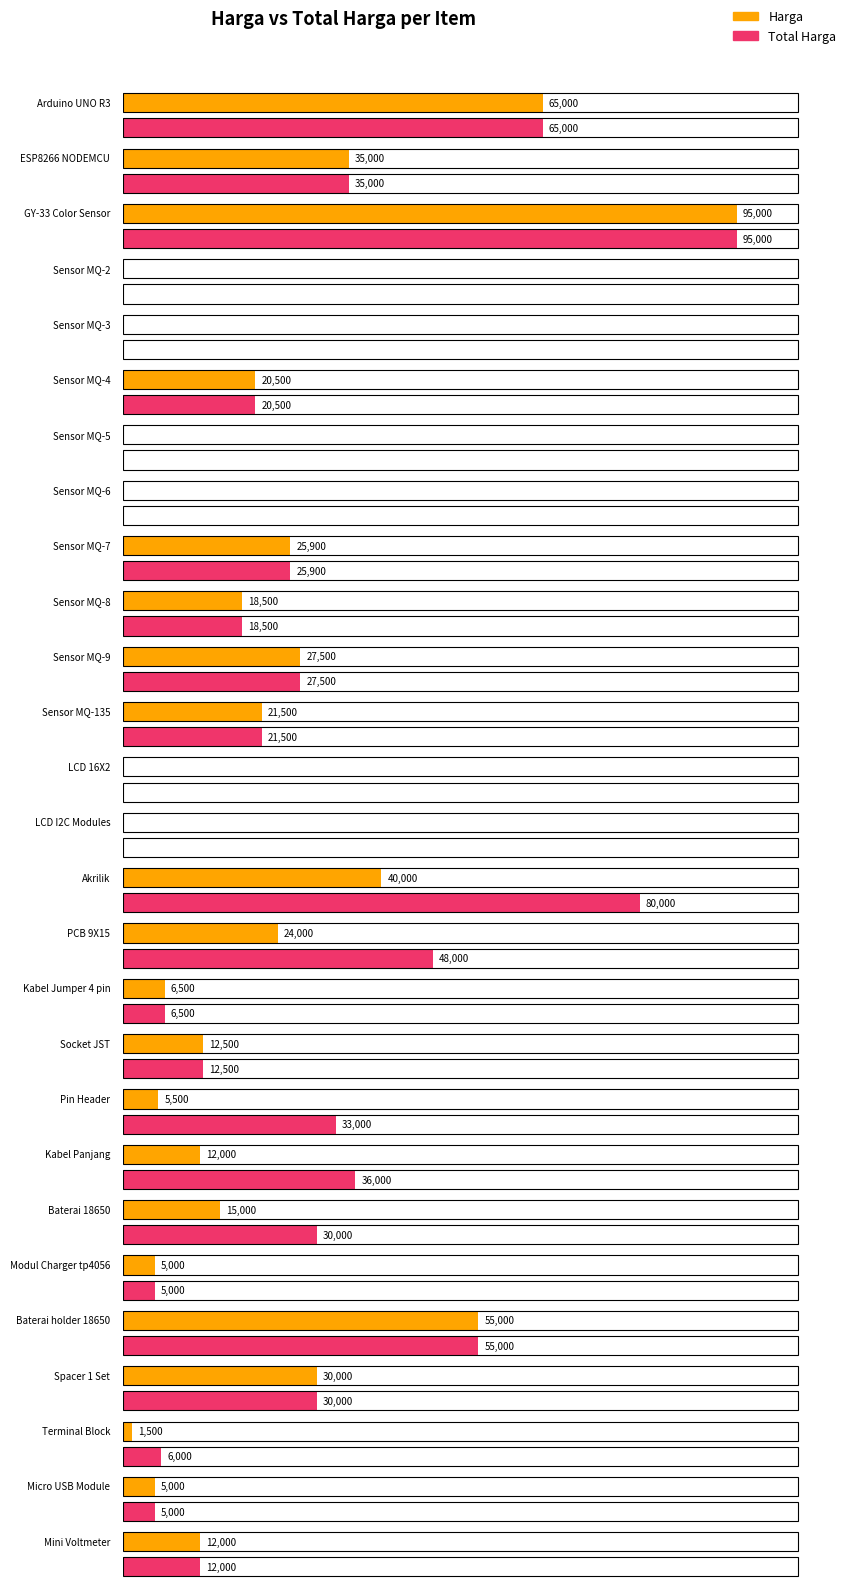

At how many categories does at least one series exceed 64110?

3